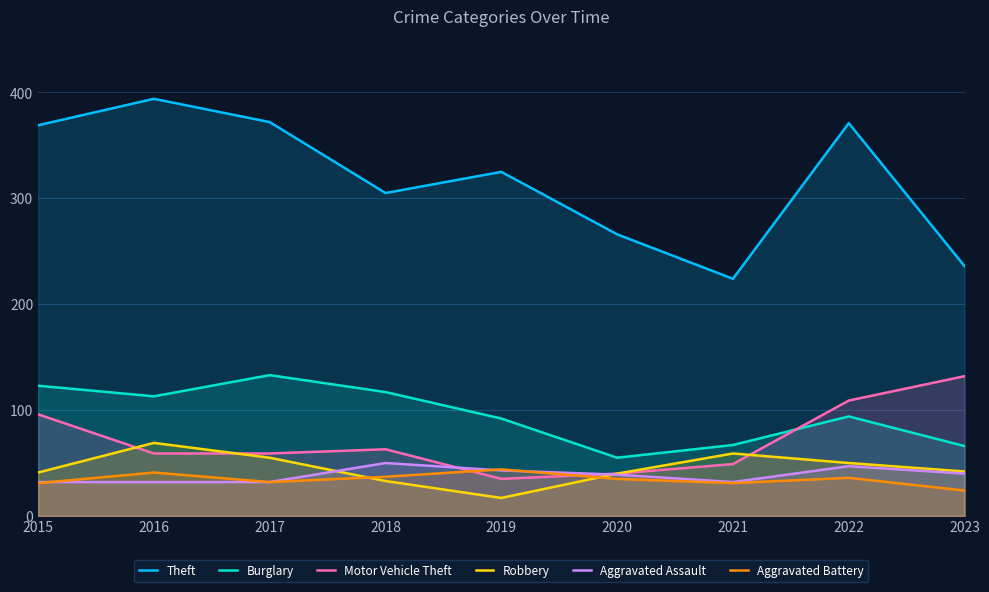

How many lines are shown in the chart?

6